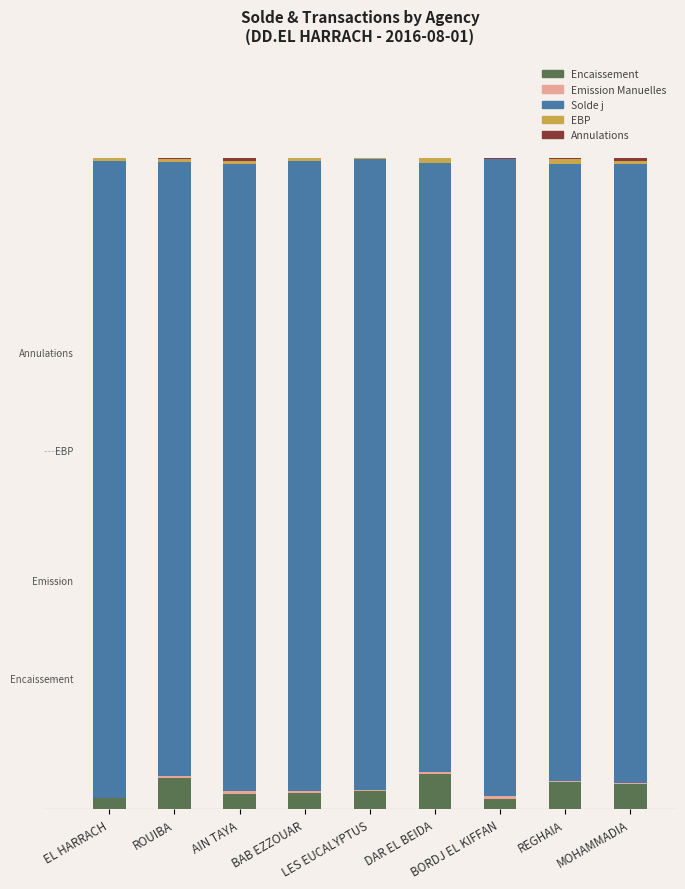

Which series changed the most between EL HARRACH and MOHAMMADIA?

Solde j